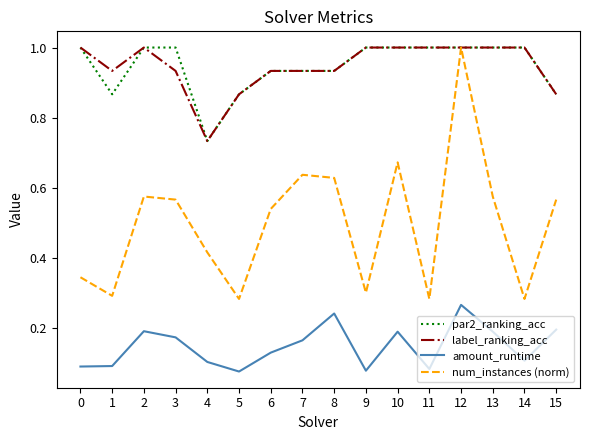

True or false: label_ranking_acc and amount_runtime intersect in this chart.

False